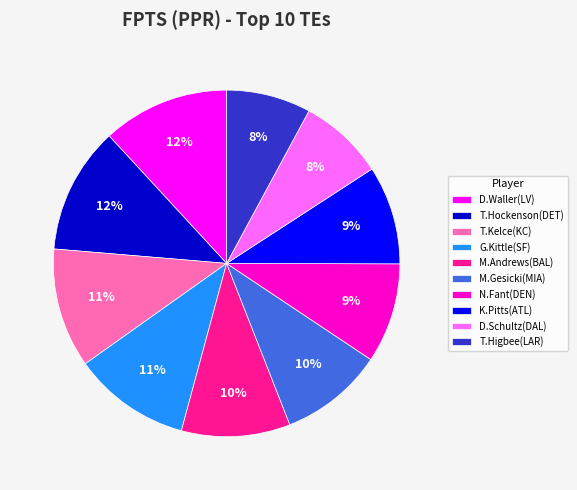

To the nearest percent, what portion does T.Higbee(LAR) represent?

8%